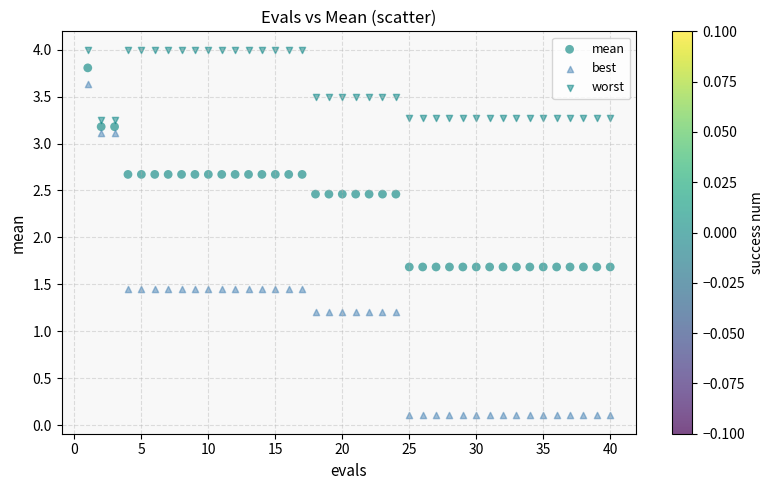

Which series contains the lowest Y value?

best